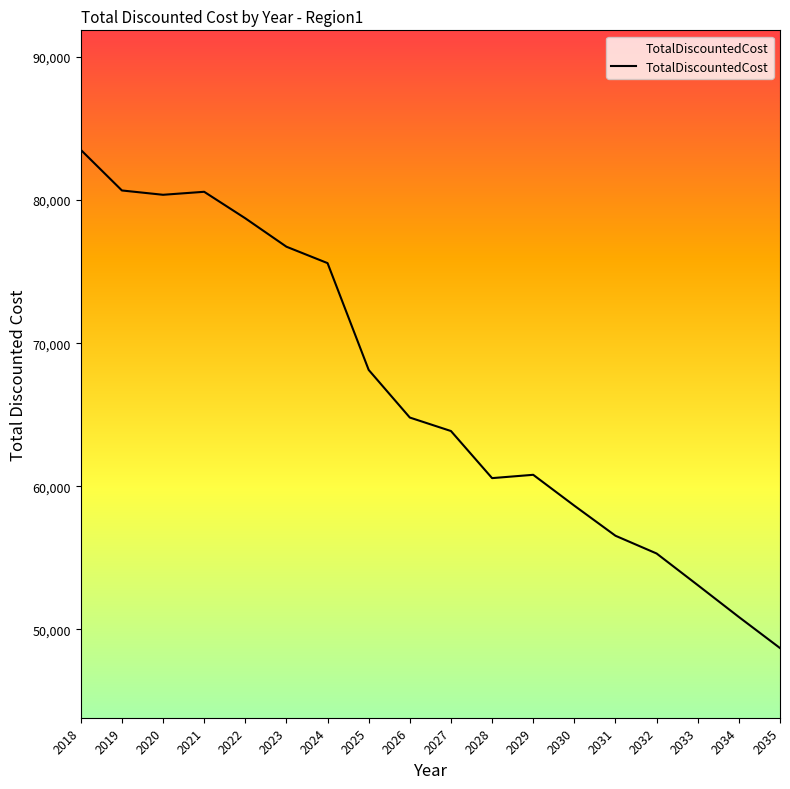

What is the sum of the values at 2019 and 2032?

135970.1